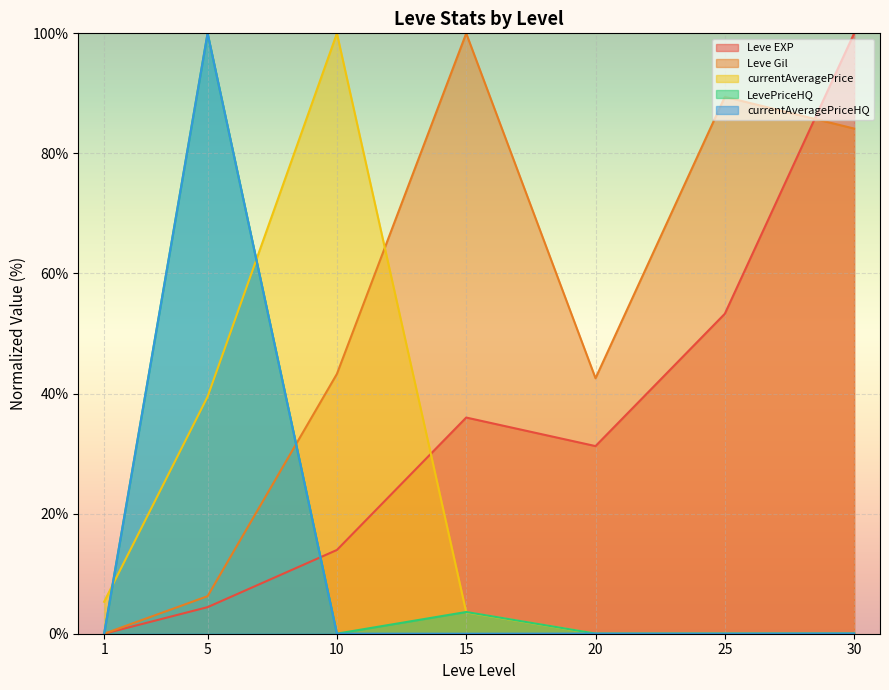

Reading left to right, list all the values displayed in this chart.

Leve EXP: 1=0.0	5=4.4	10=13.9	15=36.0	20=31.3	25=53.3	30=100.0
Leve Gil: 1=0.0	5=6.2	10=43.3	15=100.0	20=42.5	25=89.4	30=84.1
currentAveragePrice: 1=5.3	5=39.5	10=100.0	15=3.6	20=0.0	25=0.1	30=0.0
LevePriceHQ: 1=0.0	5=100.0	10=0.0	15=3.6	20=0.0	25=0.0	30=0.0
currentAveragePriceHQ: 1=0.0	5=100.0	10=0.0	15=0.0	20=0.0	25=0.0	30=0.0